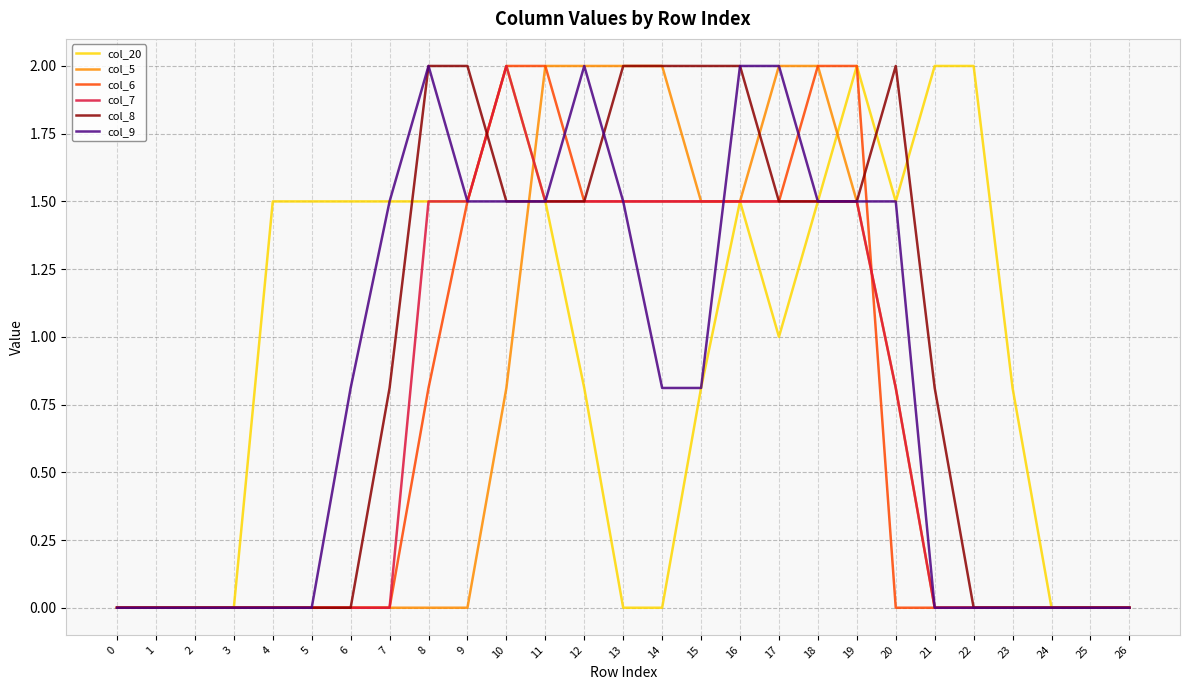

What is the sum of all col_9 values?

22.4